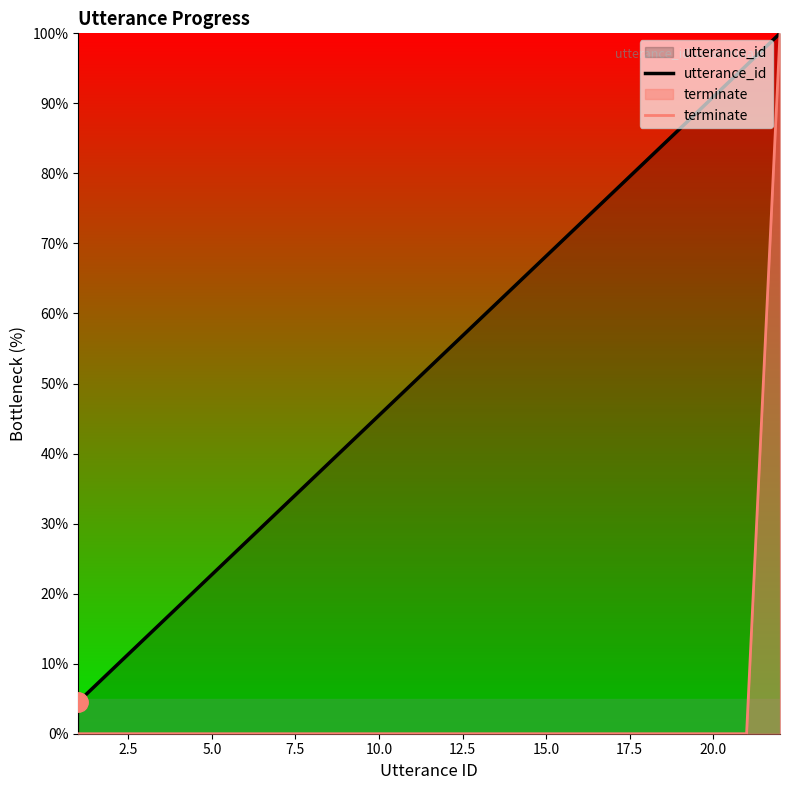

List the series in order of their overall mean, highest first.

utterance_id, terminate